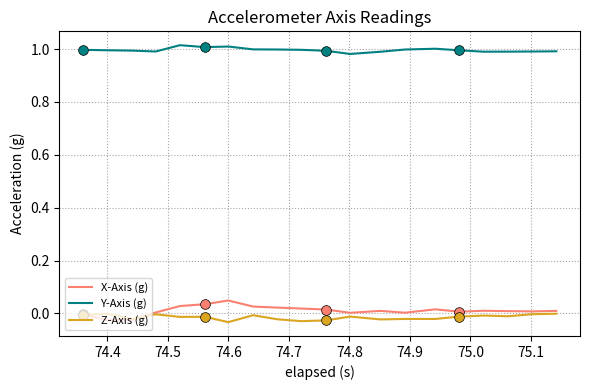

Which series has the largest total across all categories?

Y-Axis (g)